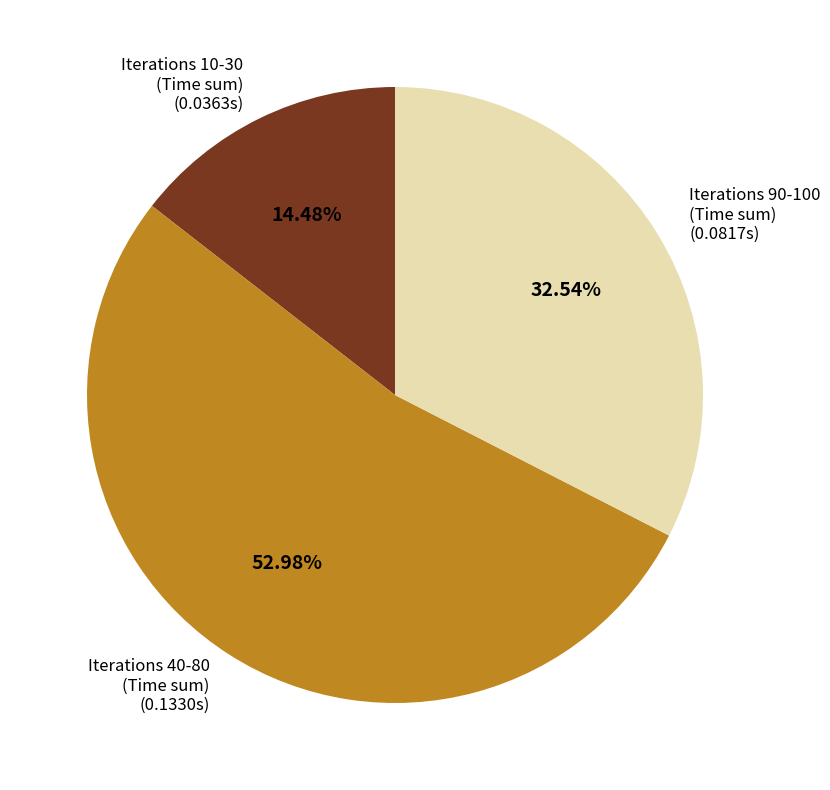

Do Iterations 90-100 (Time sum) (0.0817s) and Iterations 10-30 (Time sum) (0.0363s) together represent more than half of the pie?

No